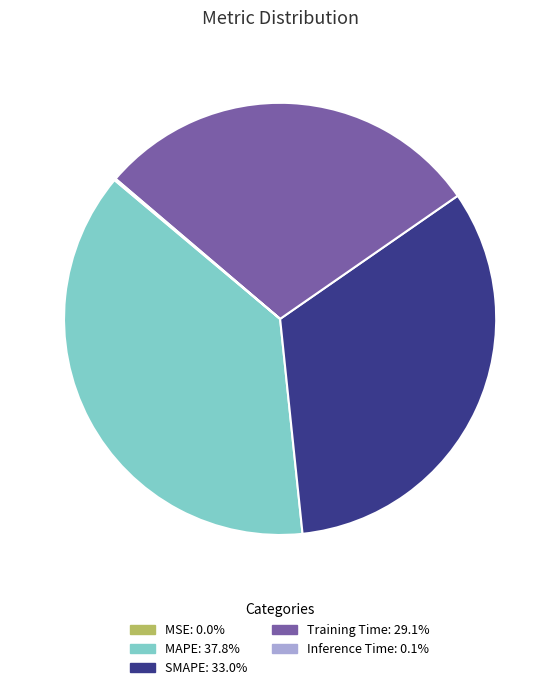

Is the sum of Training Time and MAPE greater than half?

Yes